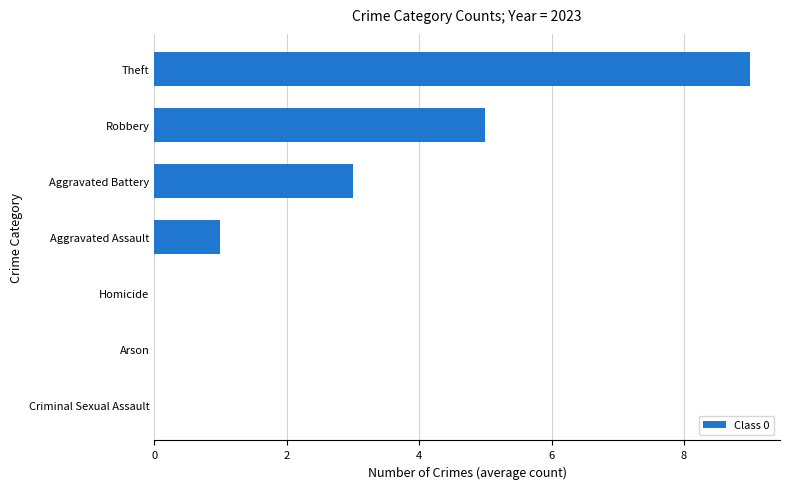

The value at Criminal Sexual Assault is 0. True or false?

True